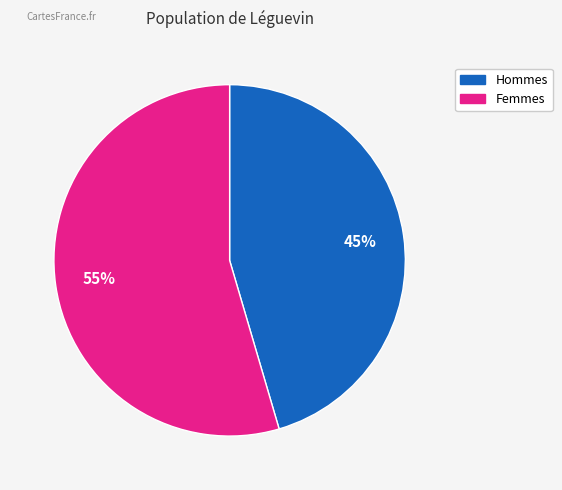

To the nearest percent, what is the average slice percentage?

50%